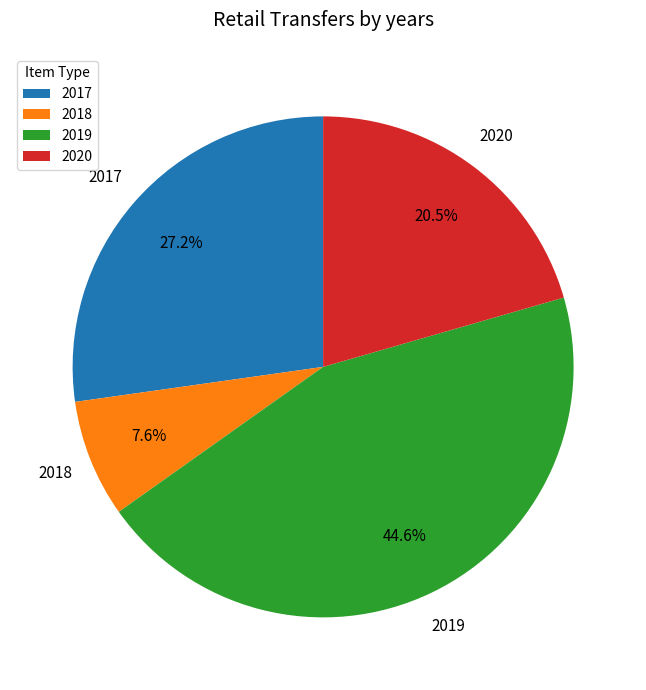

Is there a majority slice in this chart?

No